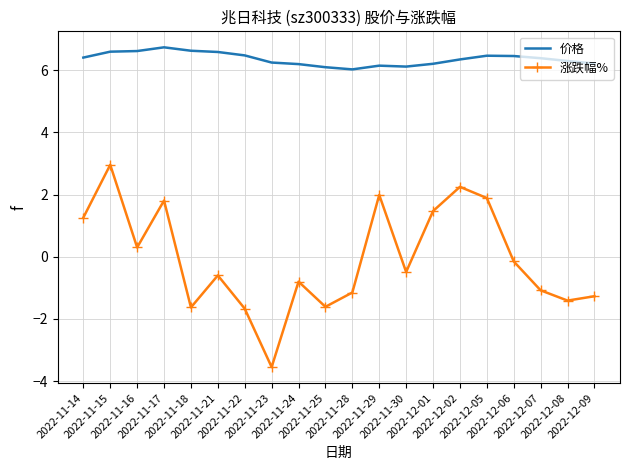

What are all the series names shown in the legend?

价格, 涨跌幅%